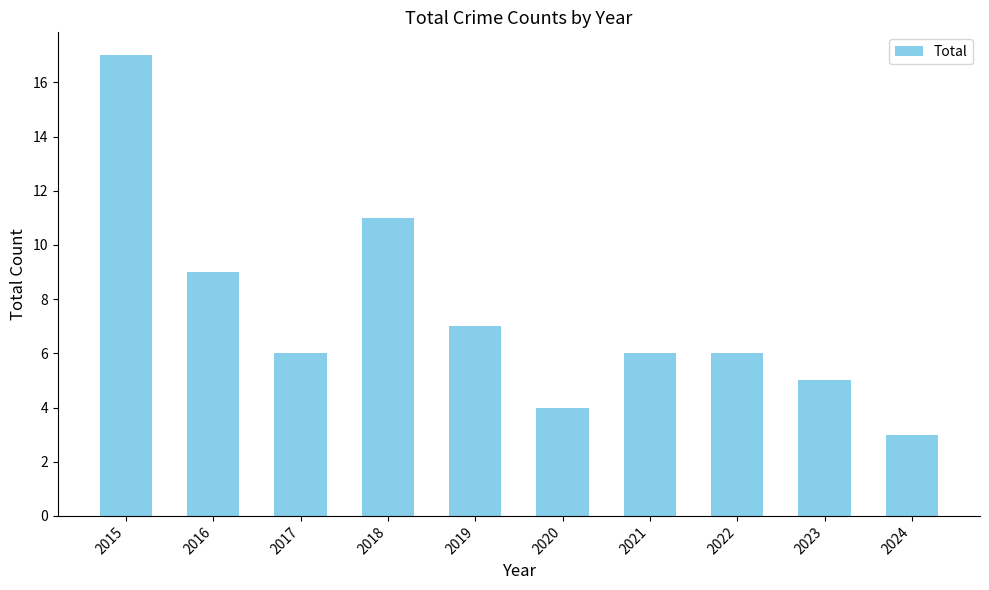

Reading right to left, list all the values displayed in this chart.

2024=3	2023=5	2022=6	2021=6	2020=4	2019=7	2018=11	2017=6	2016=9	2015=17